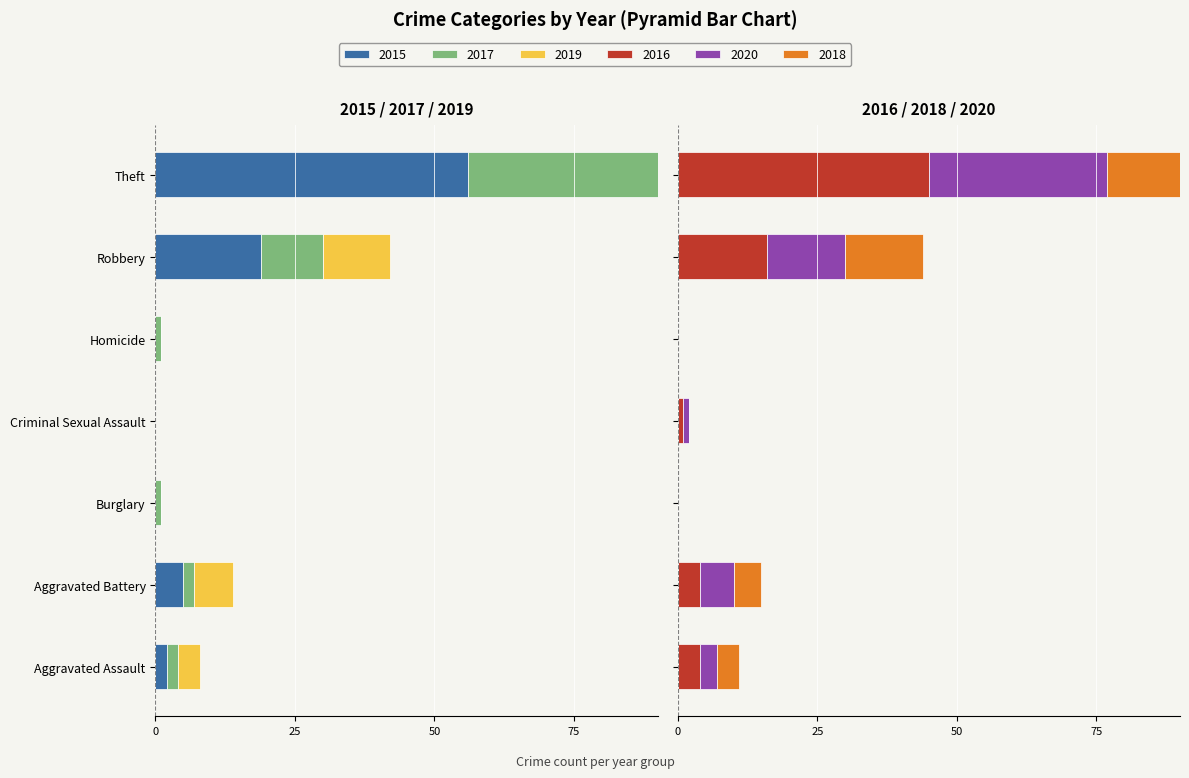

How many categories are shown in the chart?

7